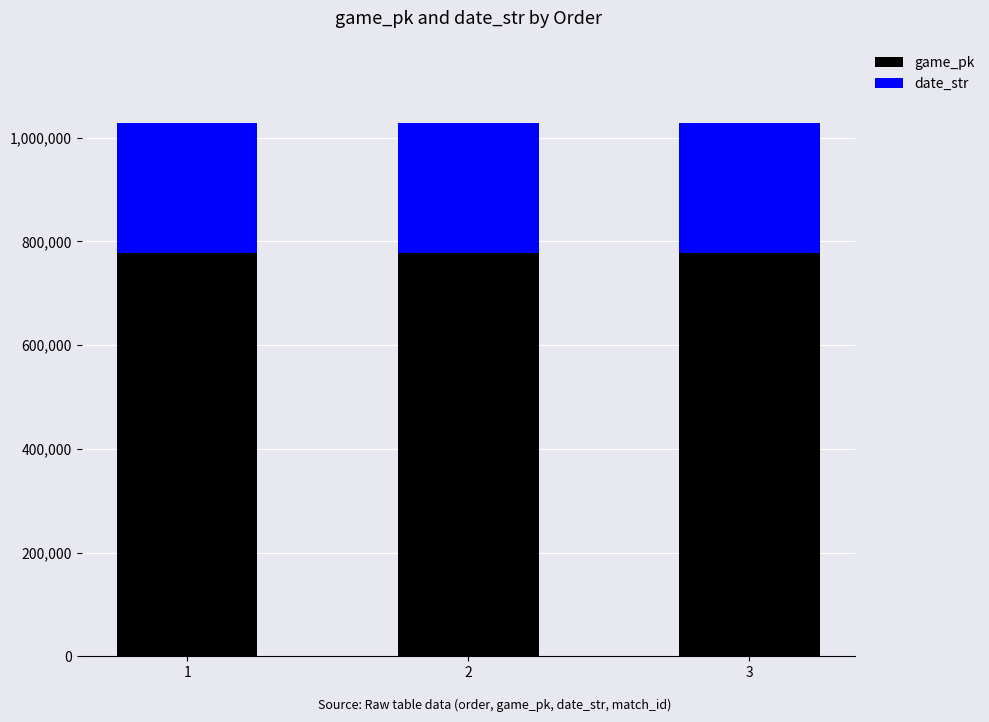

What is the sum of all game_pk values?

2330379